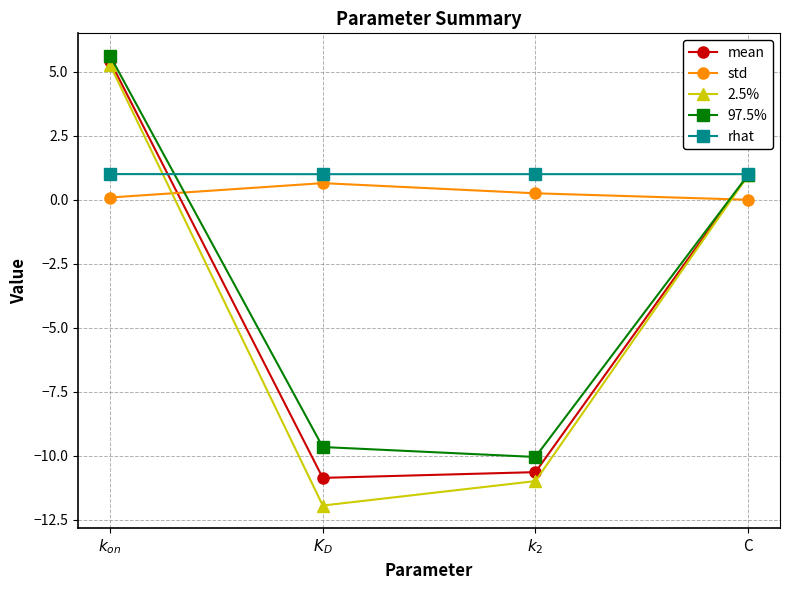

What is the label of the 2nd point from the right?

$k_2$